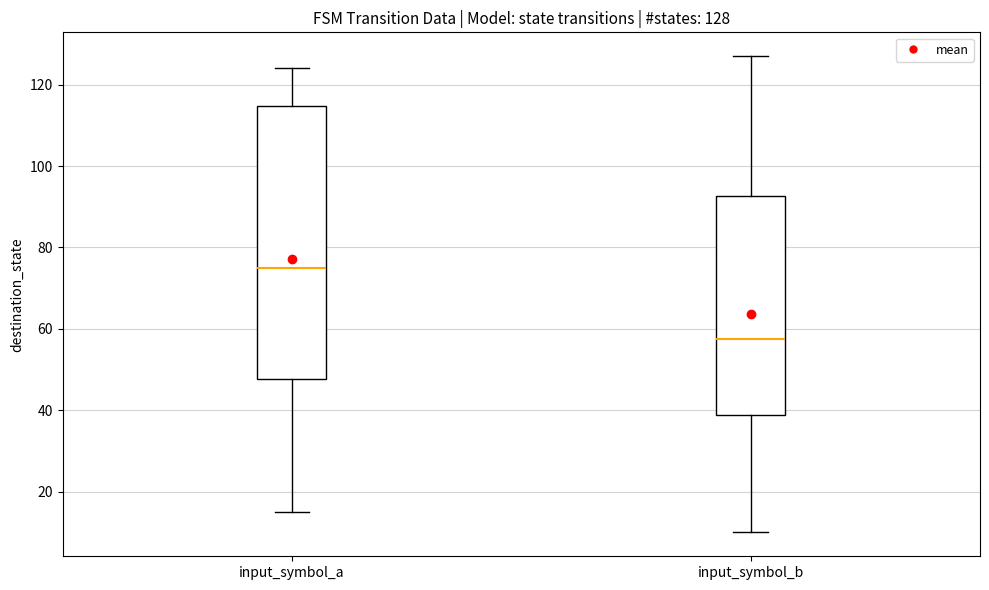

Which box's median line is the lowest?

input_symbol_b